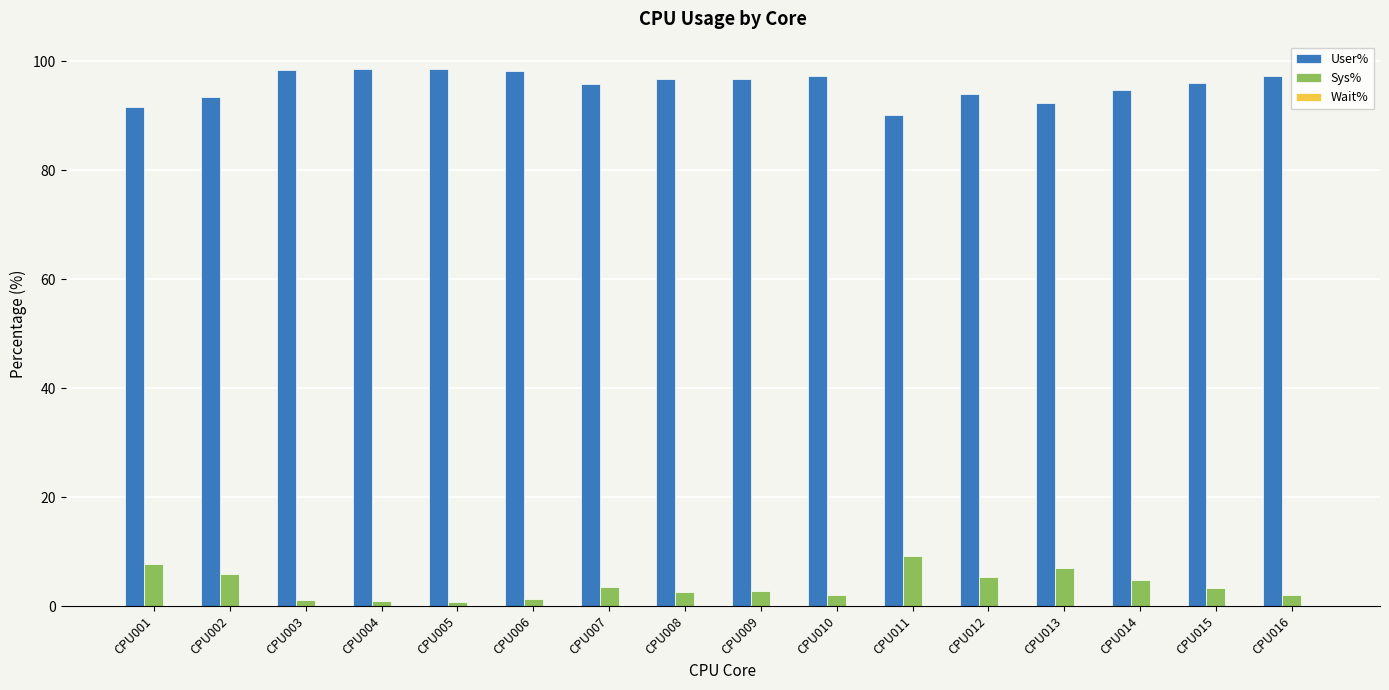

What is the highest value of the User% series?

98.6